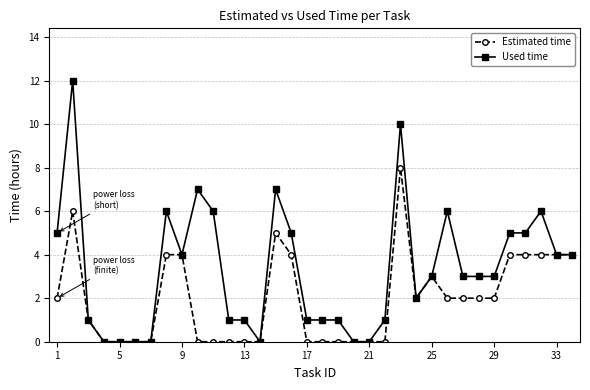

What is the value of the Estimated time point at the 3rd from the left?

1